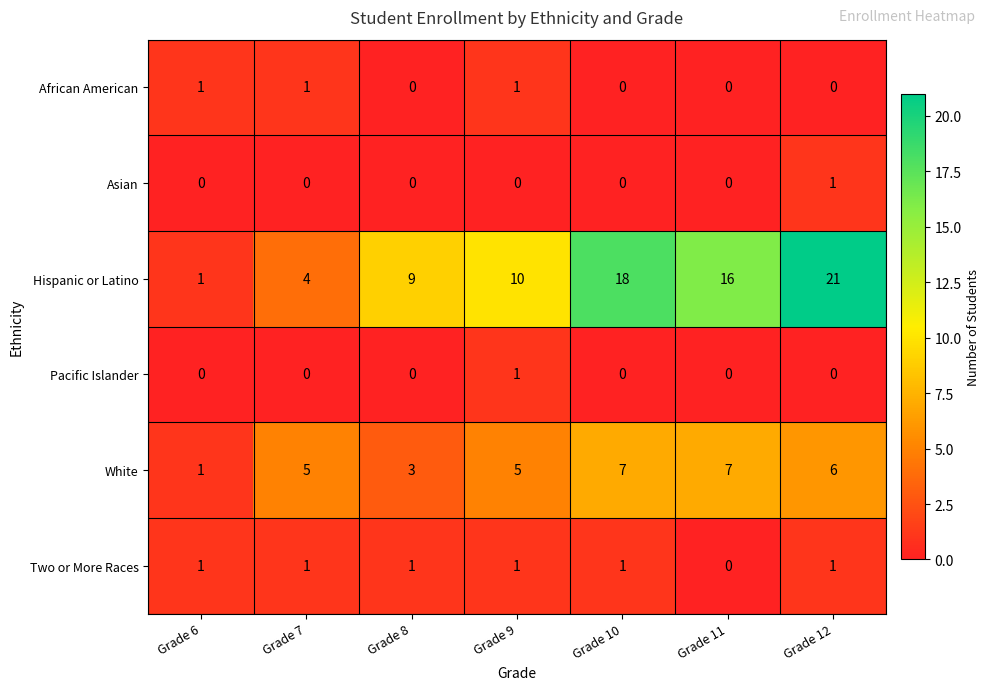

Which series has the largest total across all categories?

Hispanic or Latino